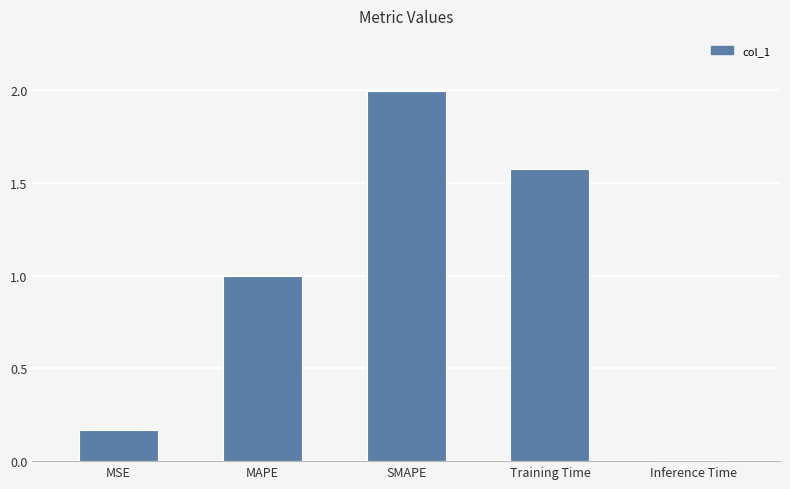

Rank the categories by value from lowest to highest.

Inference Time, MSE, MAPE, Training Time, SMAPE